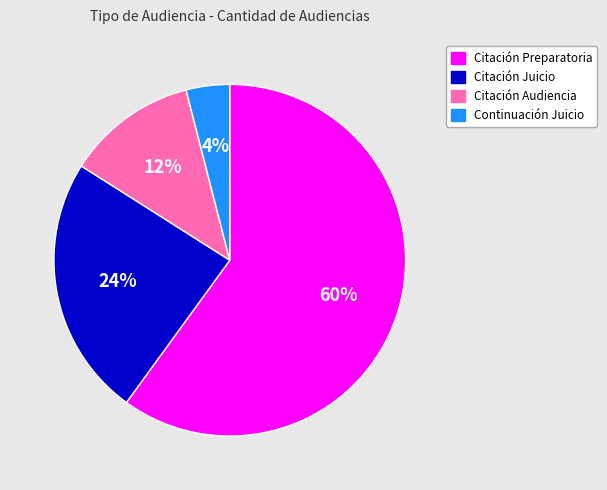

To the nearest percent, what is the average slice percentage?

25%